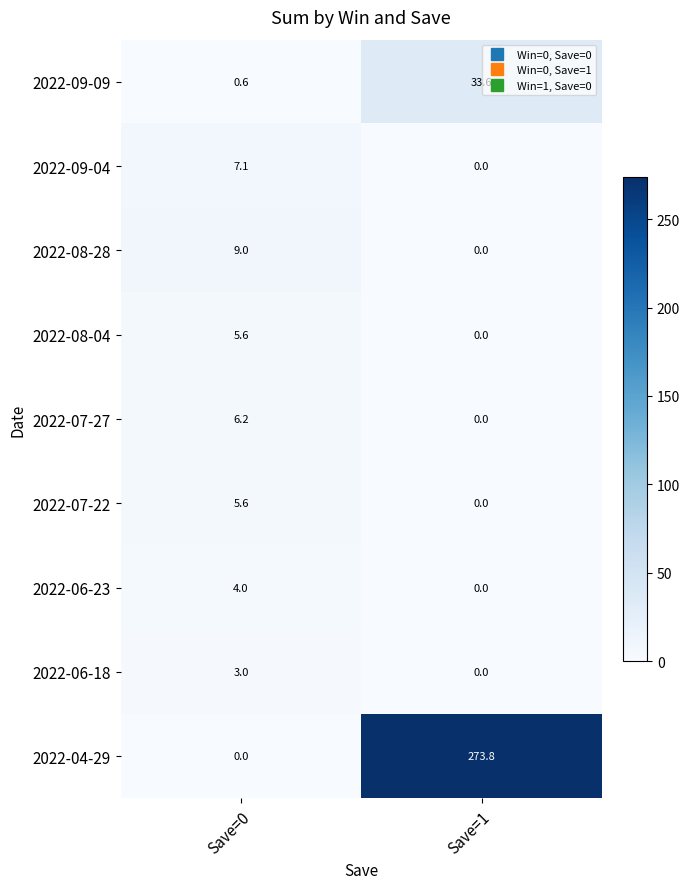

What value does the 2022-08-04 series have at Save=0?

5.6